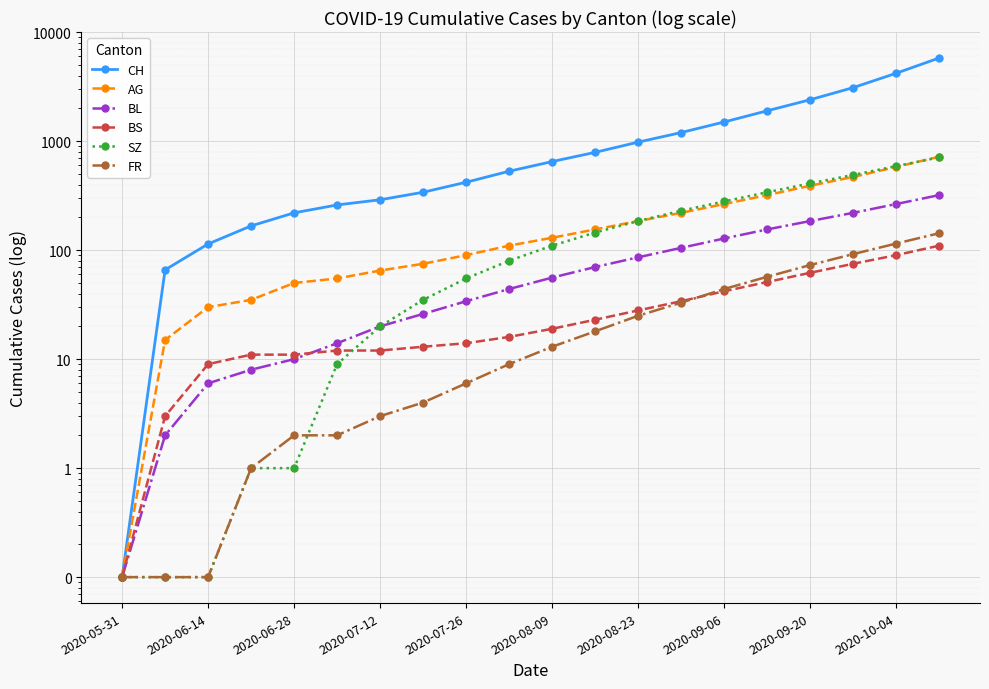

Which series has the widest spread of values?

CH